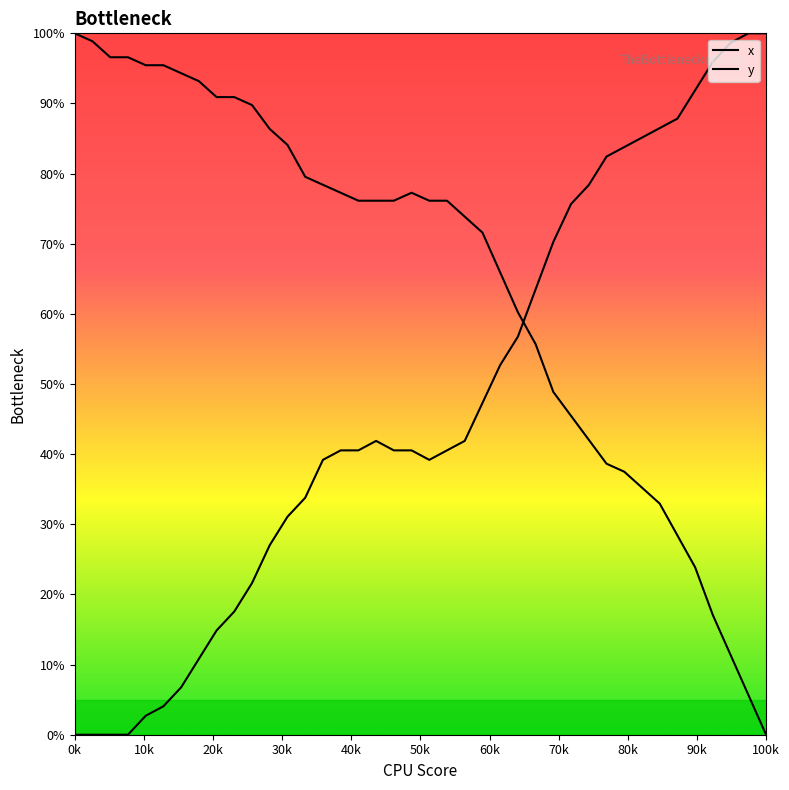

Reading left to right, what are all the values shown in this chart?

x: 100.0	98.9	96.6	96.6	95.5	95.5	94.3	93.2	90.9	90.9	89.8	86.4	84.1	79.5	78.4	77.3	76.1	76.1	76.1	77.3	76.1	76.1	73.9	71.6	65.9	60.2	55.7	48.9	45.5	42.0	38.6	37.5	35.2	33.0	28.4	23.9	17.0	11.4	5.7	0.0
y: 0.0	0.0	0.0	0.0	2.7	4.1	6.8	10.8	14.9	17.6	21.6	27.0	31.1	33.8	39.2	40.5	40.5	41.9	40.5	40.5	39.2	40.5	41.9	47.3	52.7	56.8	63.5	70.3	75.7	78.4	82.4	83.8	85.1	86.5	87.8	91.9	95.9	98.6	100.0	100.0